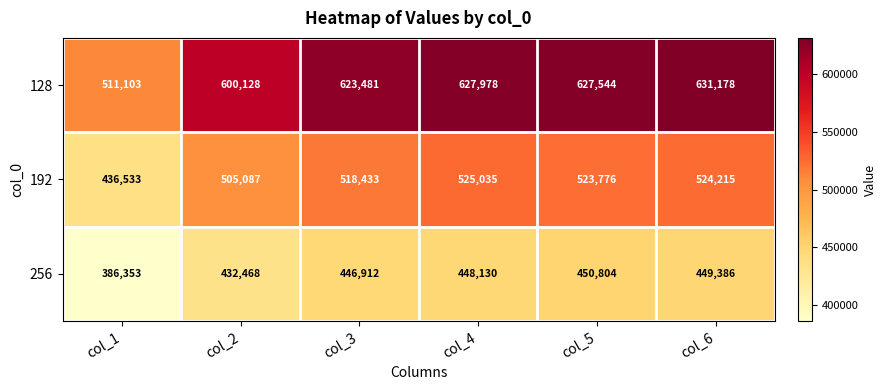

True or false: 128 has a value of 310872 at col_6.

False